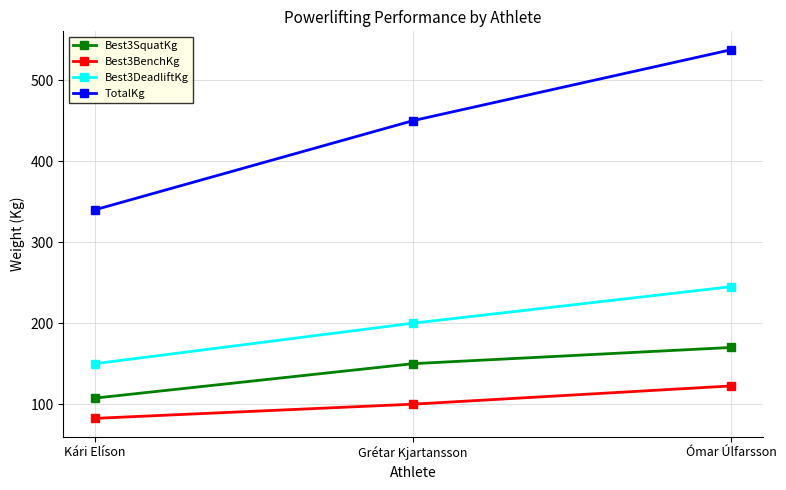

Is the value of Best3SquatKg at Grétar Kjartansson greater than the value of TotalKg at Grétar Kjartansson?

No